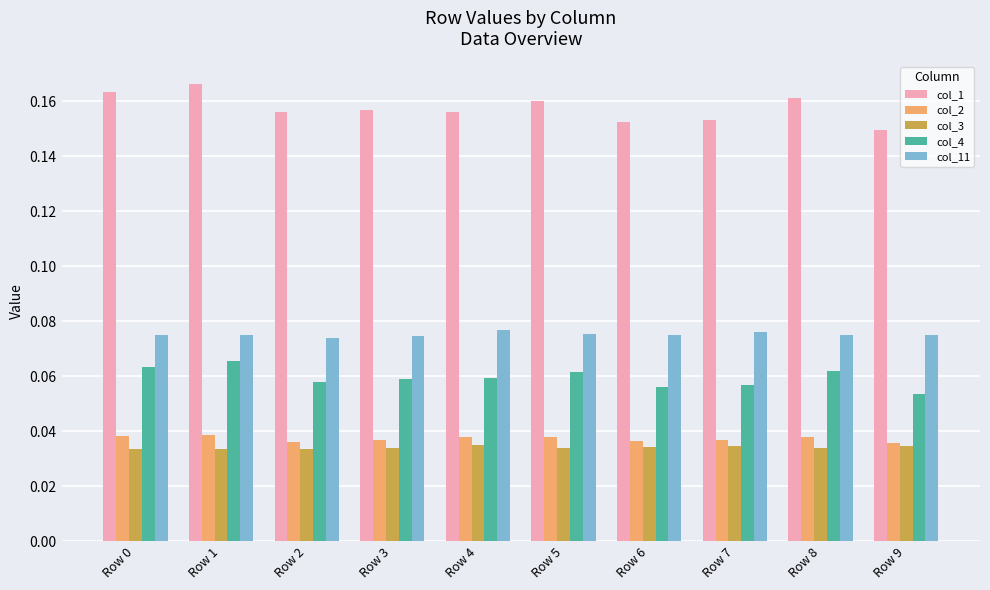

How many distinct data groups are displayed?

5